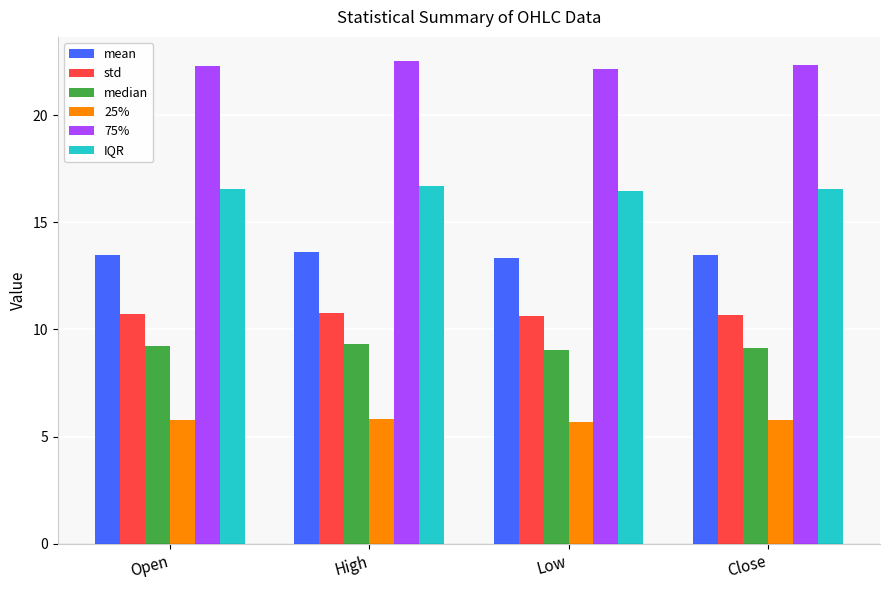

What is the difference between the highest and lowest values at High?

16.7